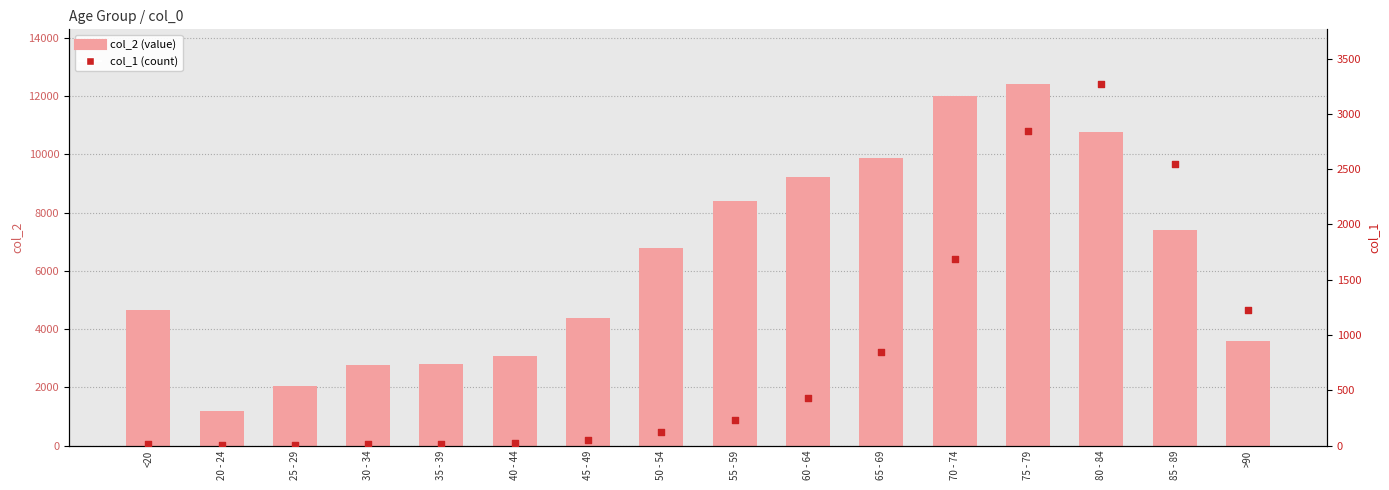

Which series contains the lowest Y value?

col_1 (count)